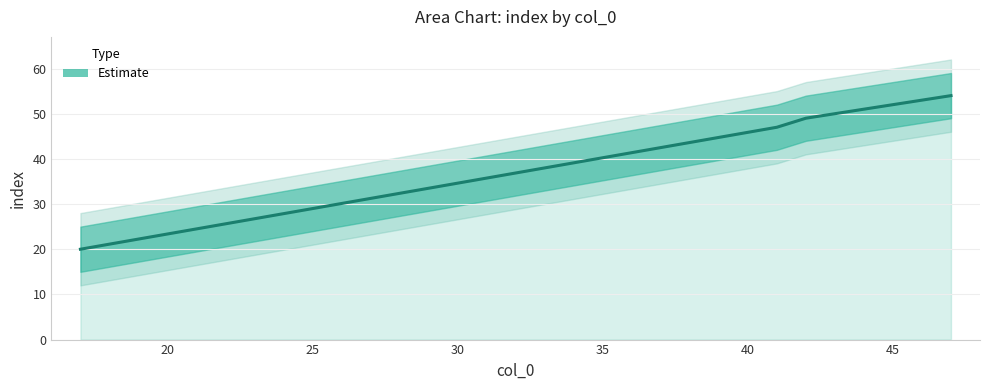

Reading right to left, extract all data points from this chart.

54	51	50	49	47	20